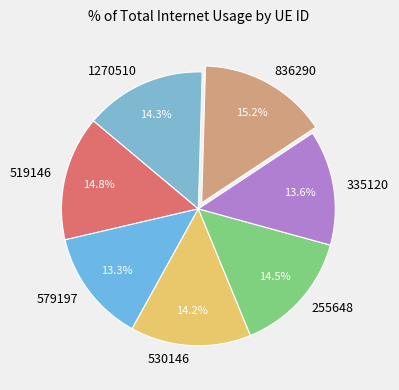

Which has a higher value, 579197 or 1270510?

1270510